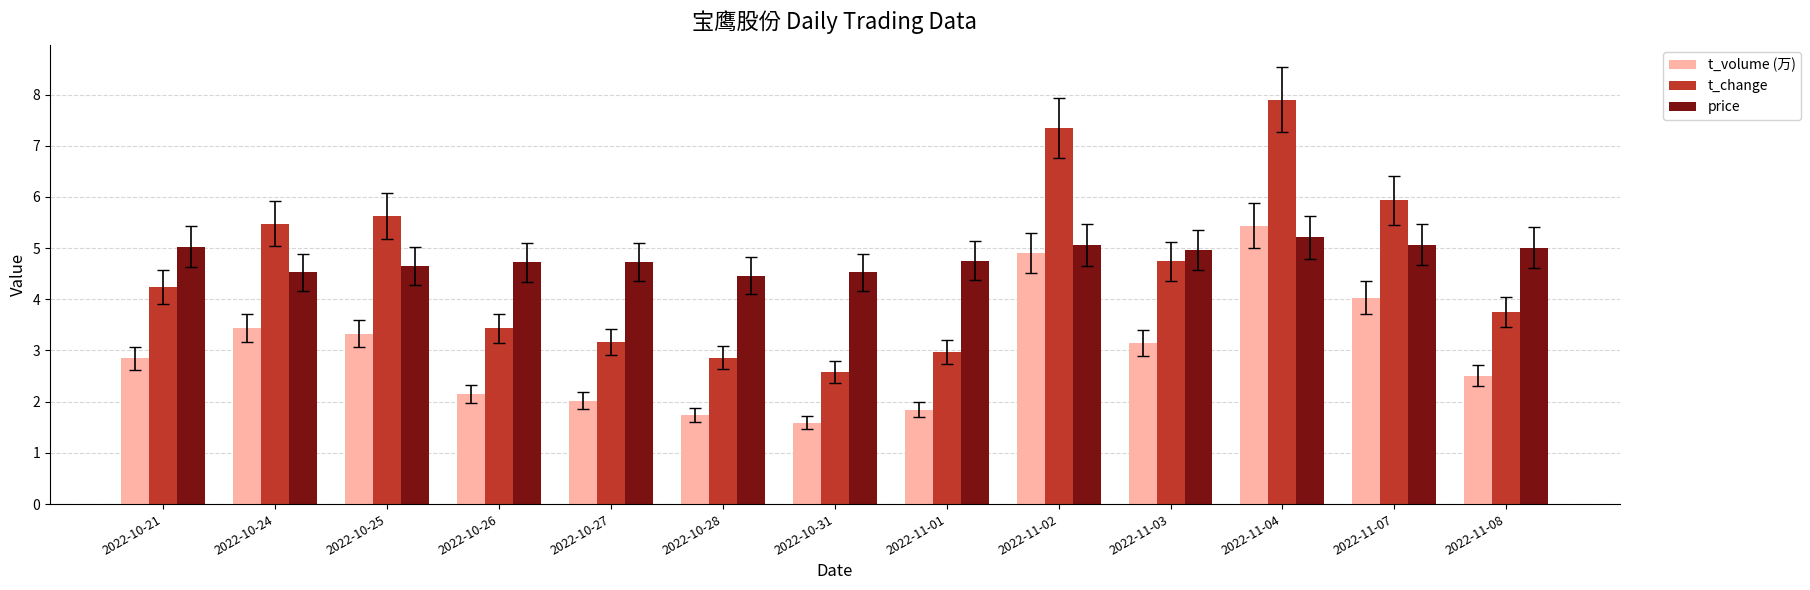

Which series has the largest range (max minus min)?

t_change